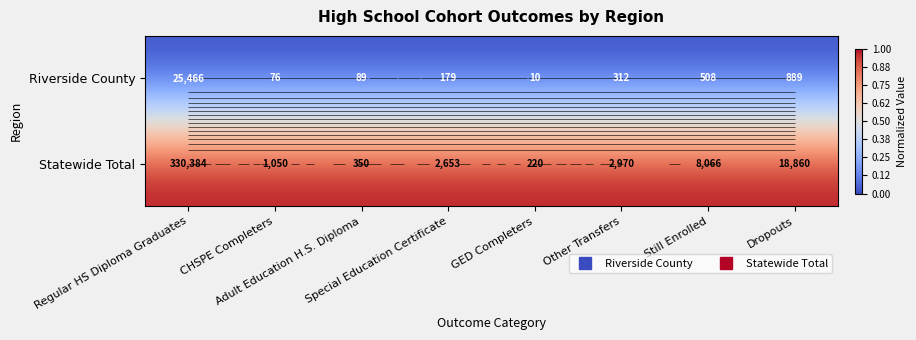

Is it true that Statewide Total equals 0 at Still Enrolled?

False